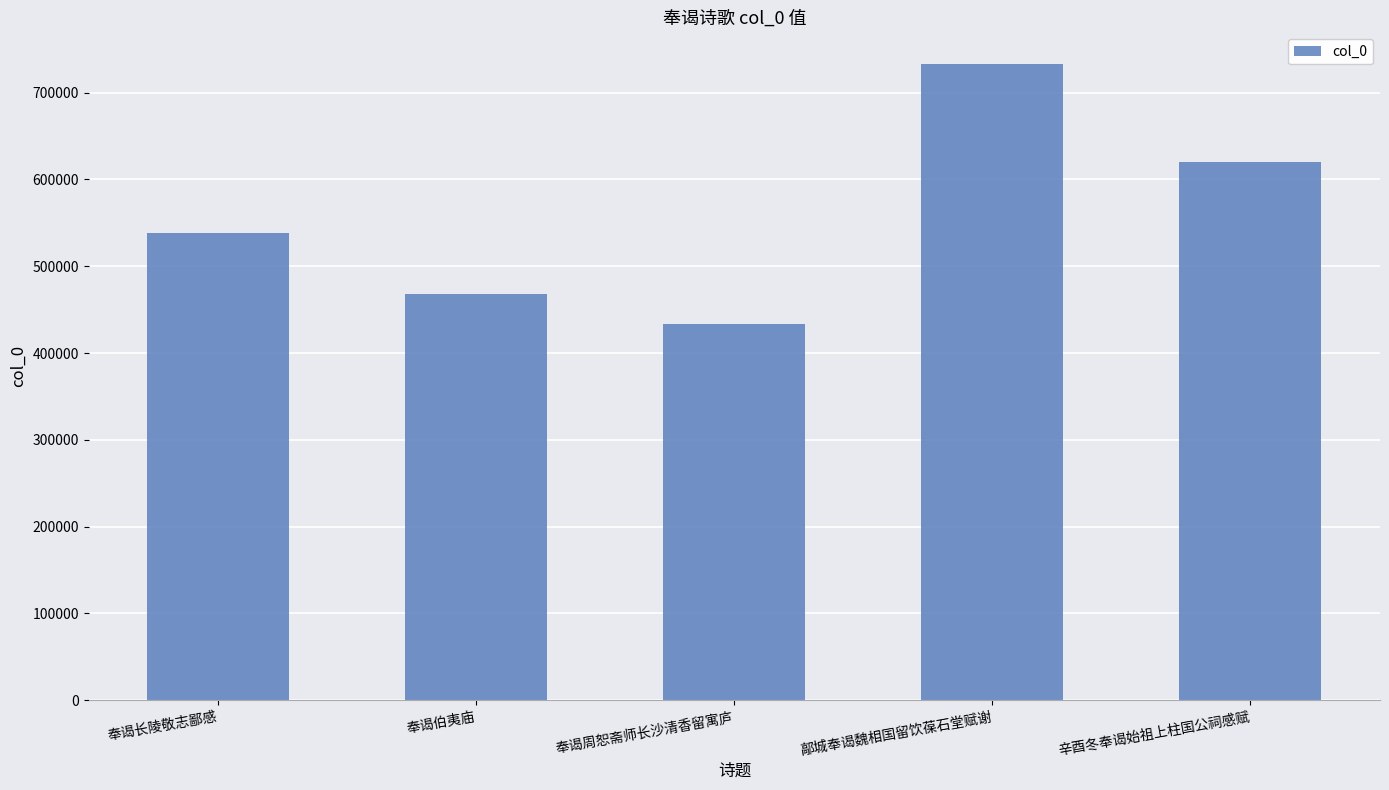

Reading left to right, transcribe all the data shown in this chart.

538270	468204	433567	732850	619718